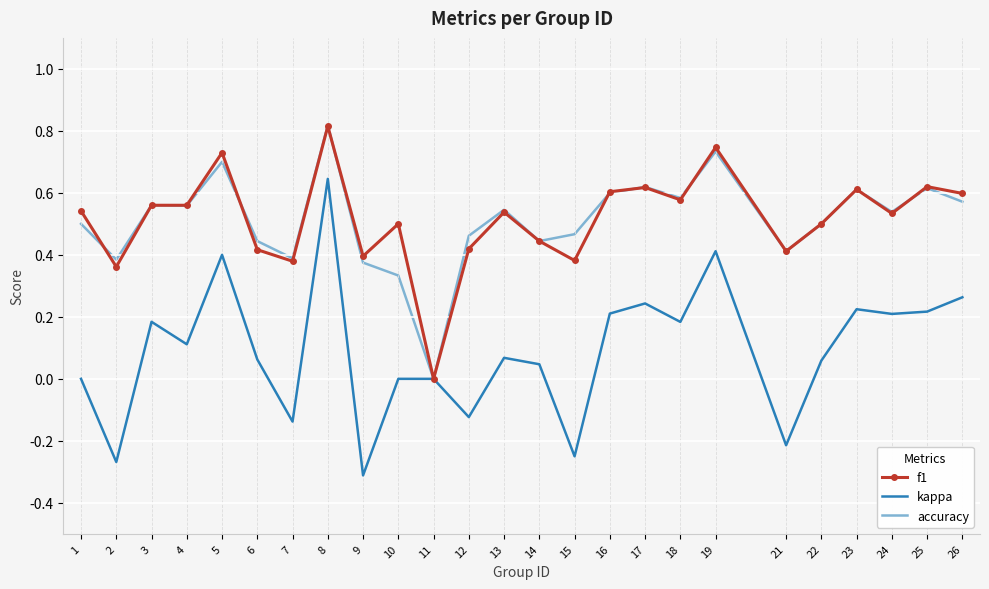

Which series changed the most between 19 and 26?

accuracy